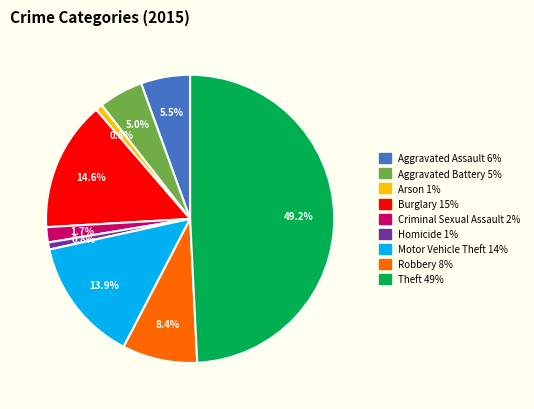

What is the largest slice in the pie chart?

Theft